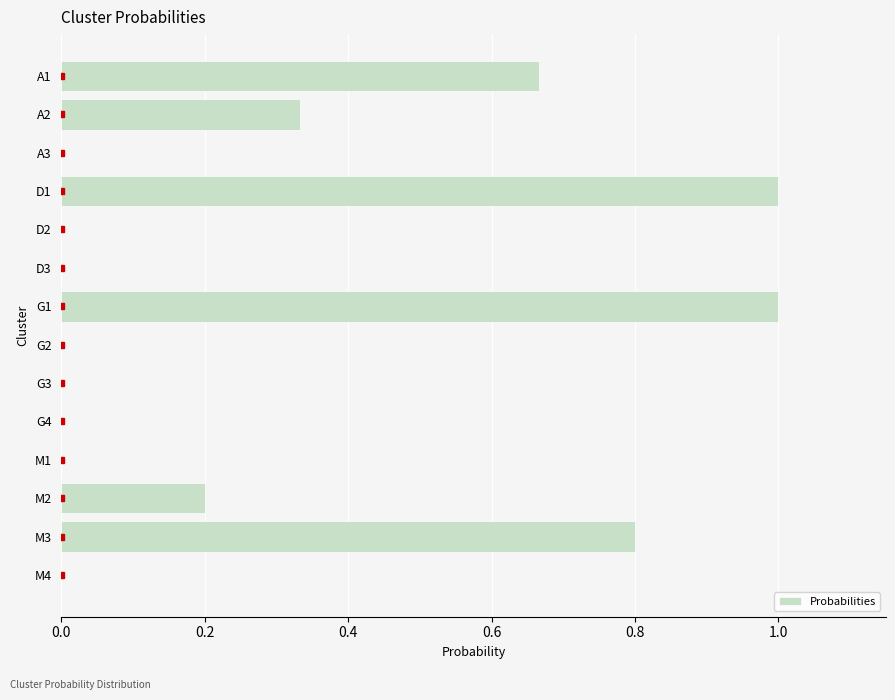

What is the sum of all values?

4.0